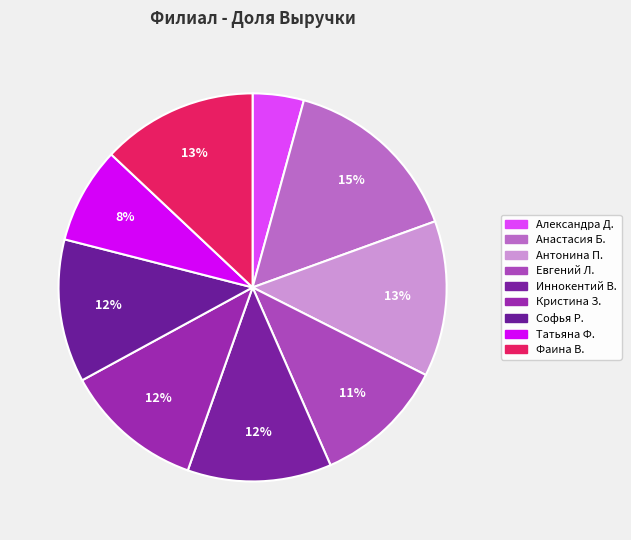

What is the smallest slice in the pie chart?

Александра Д.